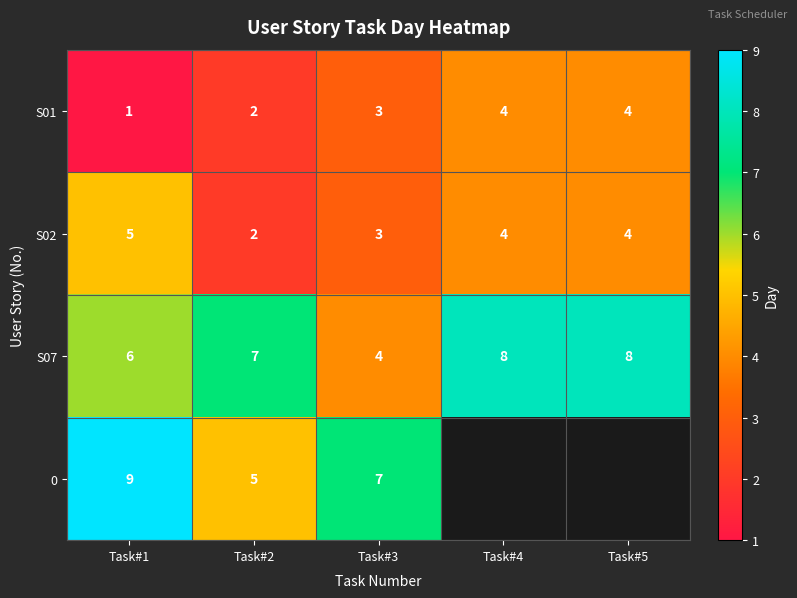

Which category has the highest value in the S02 series?

Task#1